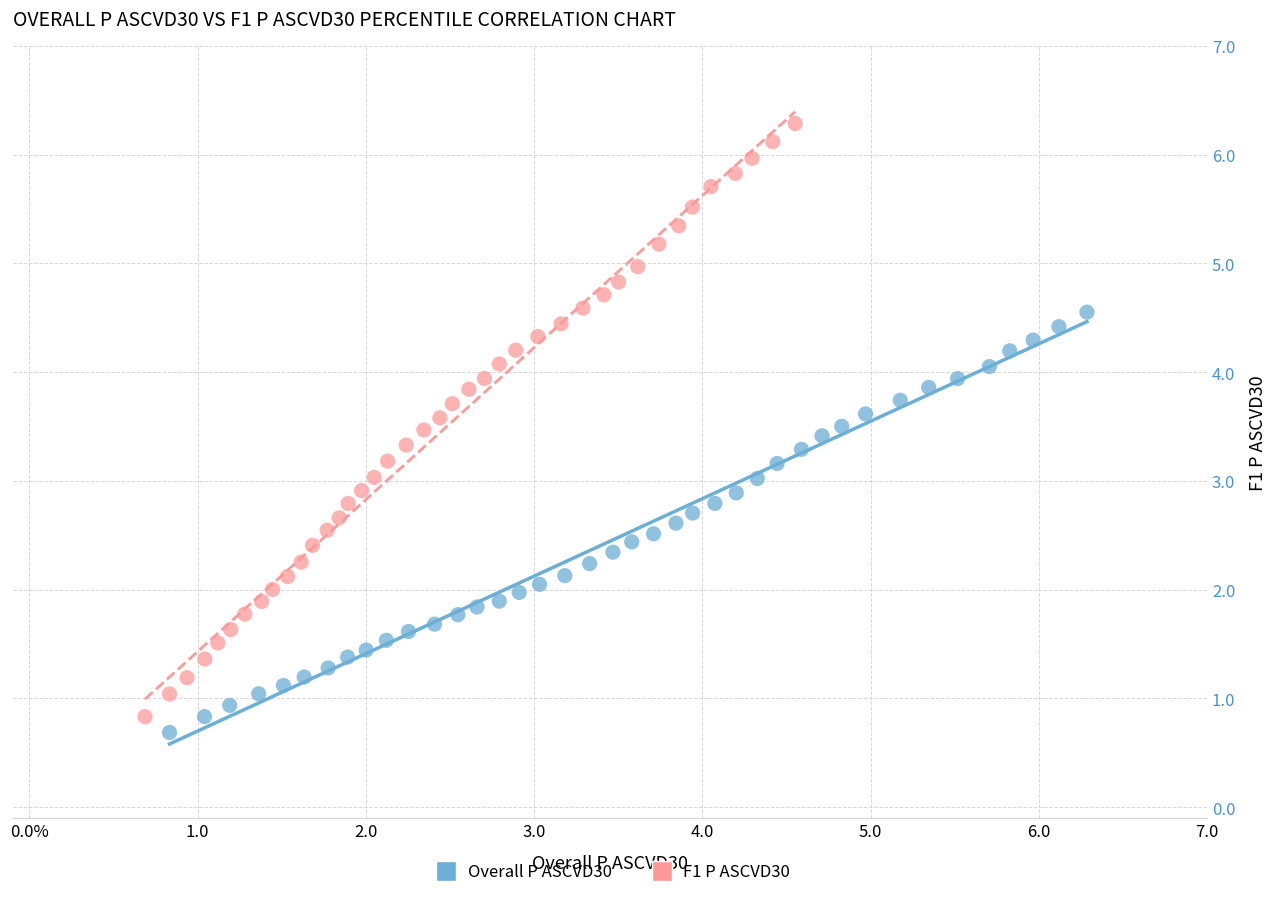

Which series has the largest Y range (max minus min)?

F1 P ASCVD30